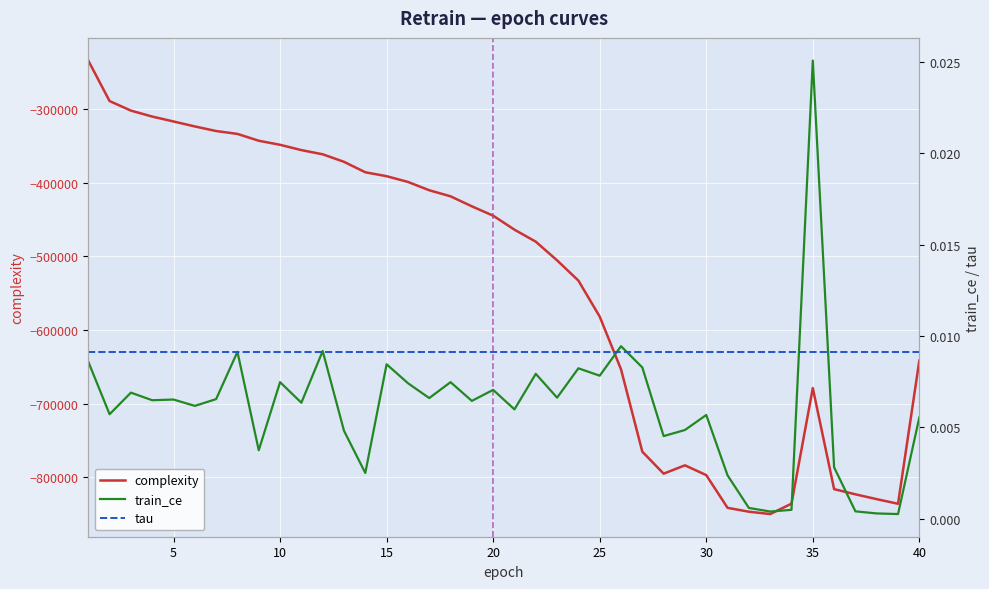

Rank the series at 10 from lowest to highest value.

complexity, train_ce, tau